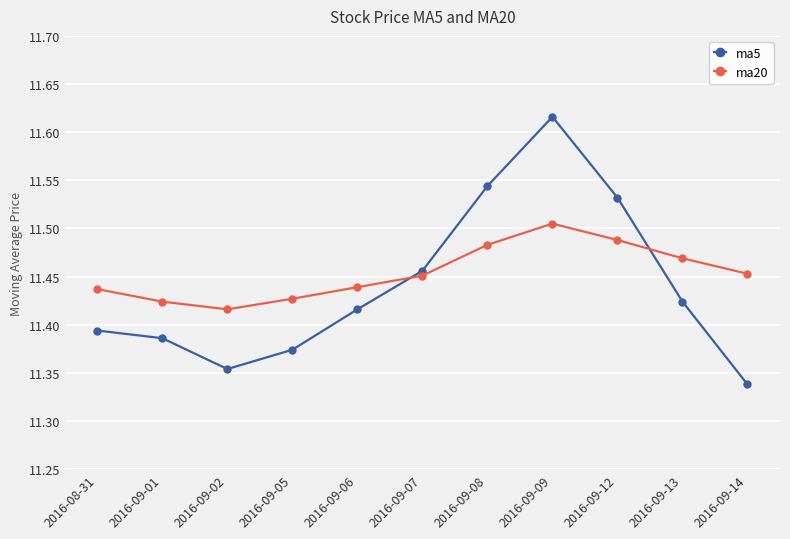

Count the ma20 values in the range 11 to 12.

11